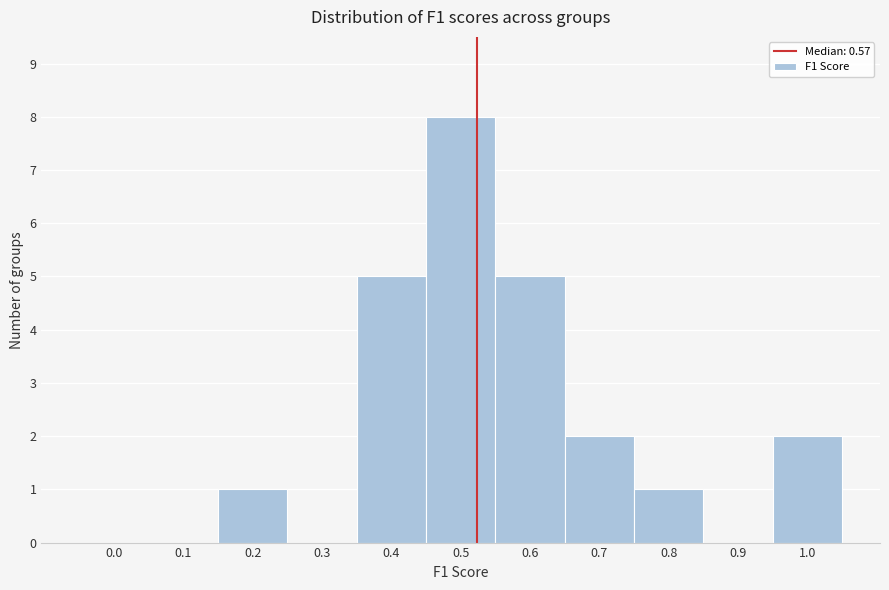

Reading left to right, extract all data points from this chart.

0.0=0	0.1=0	0.2=1	0.3=0	0.4=5	0.5=8	0.6=5	0.7=2	0.8=1	0.9=0	1.0=2